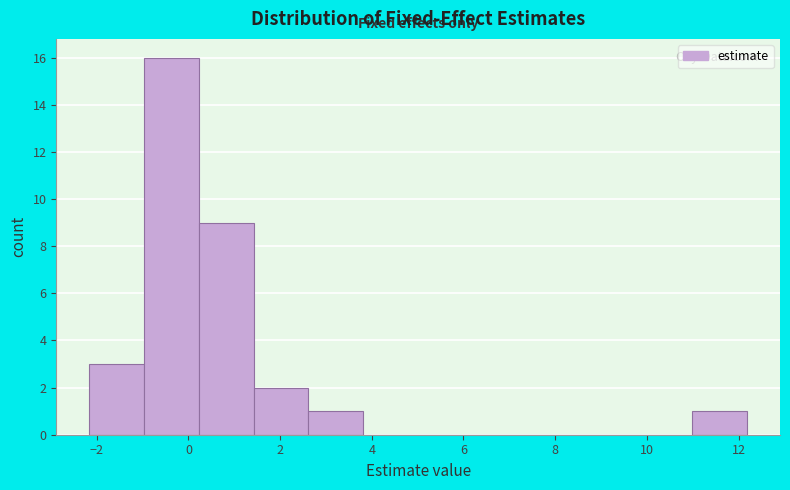

How tall is the bar that spans 2.6 to 3.8 on the x-axis? Neither the bar edges nor the heights are printed on the chart, so give them approximately, as read against the axes.

1